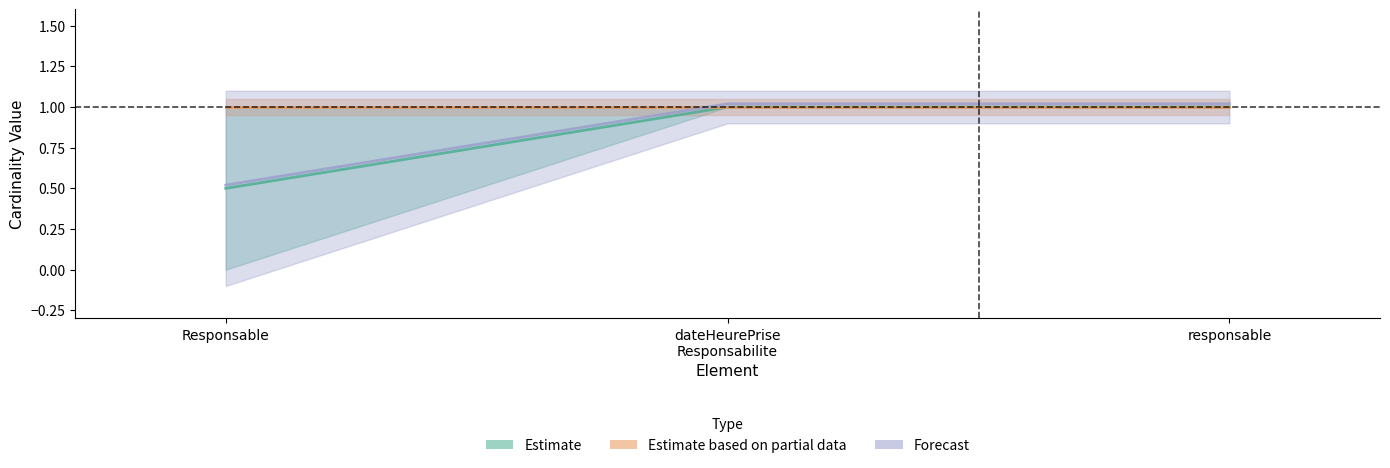

How many data points does each series have?

3